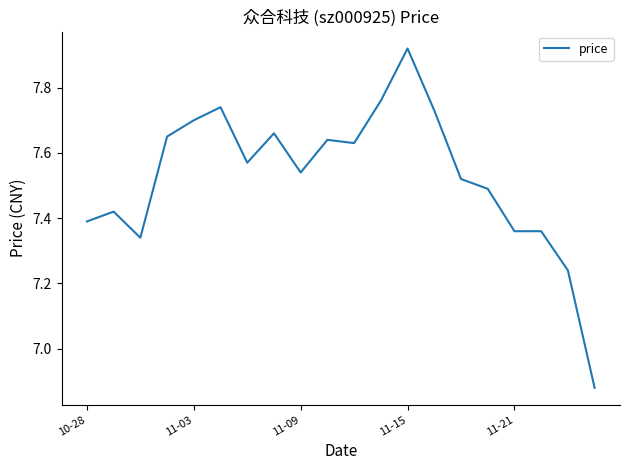

How many lines are shown in the chart?

1